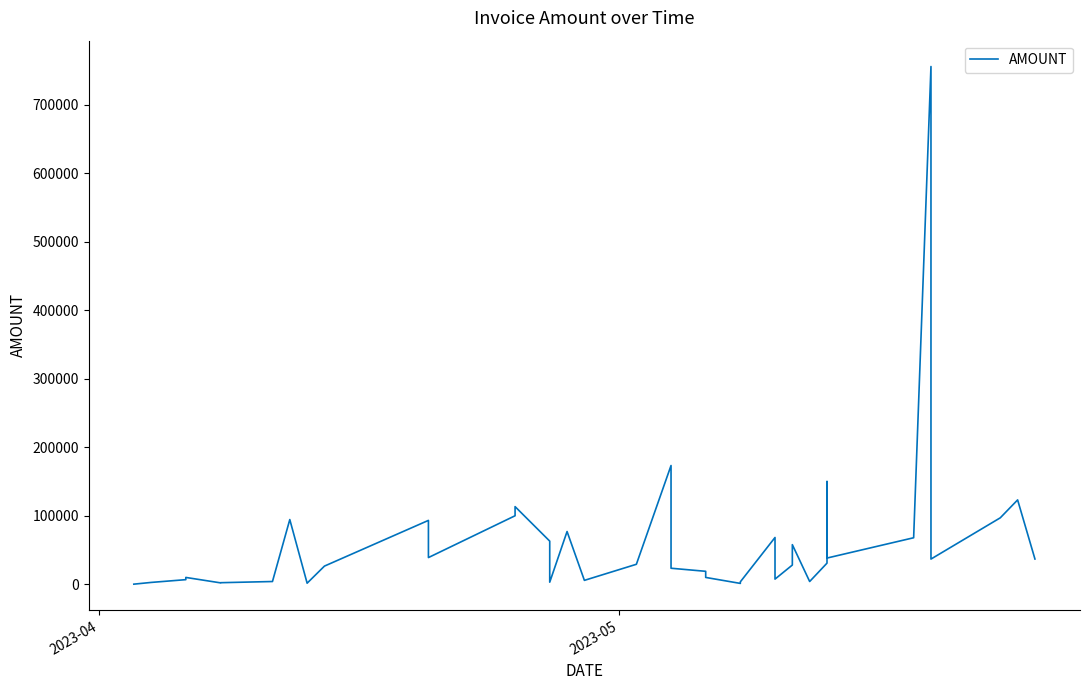

The value at 2023-04 is 124.0. True or false?

True